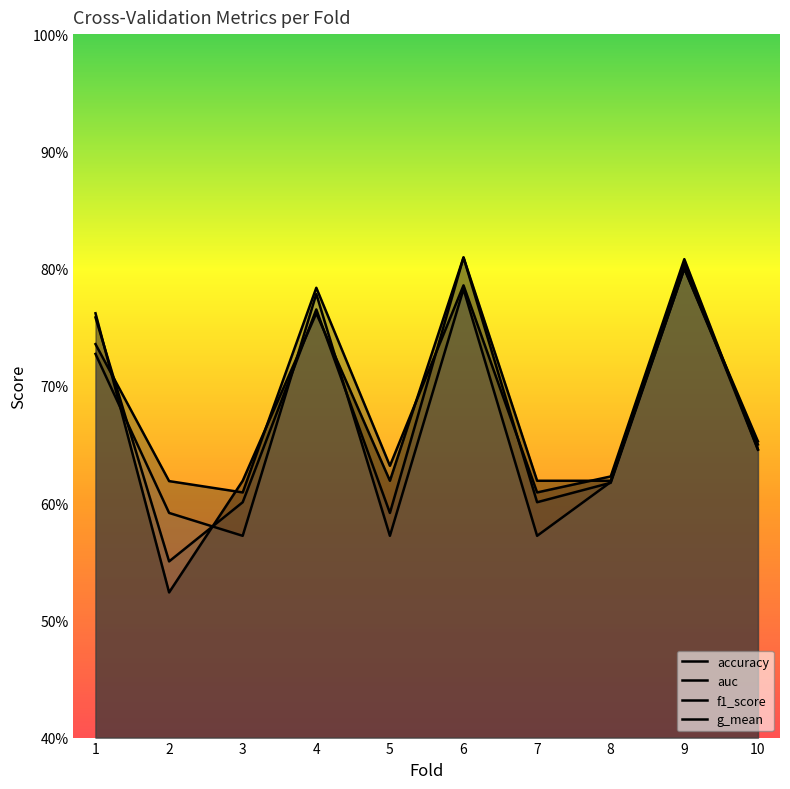

Read the accuracy value at 8.

0.6